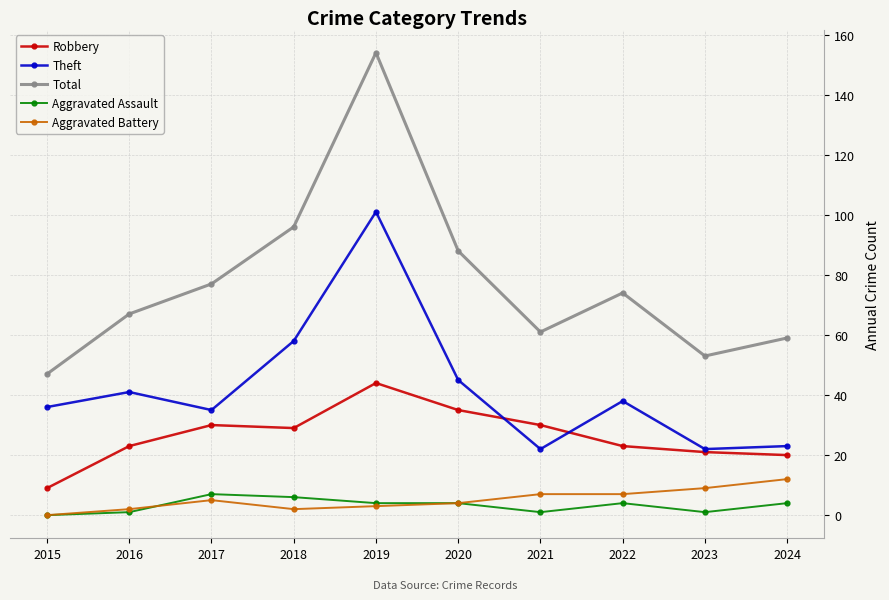

True or false: Robbery has a value of 44 at 2019.

True